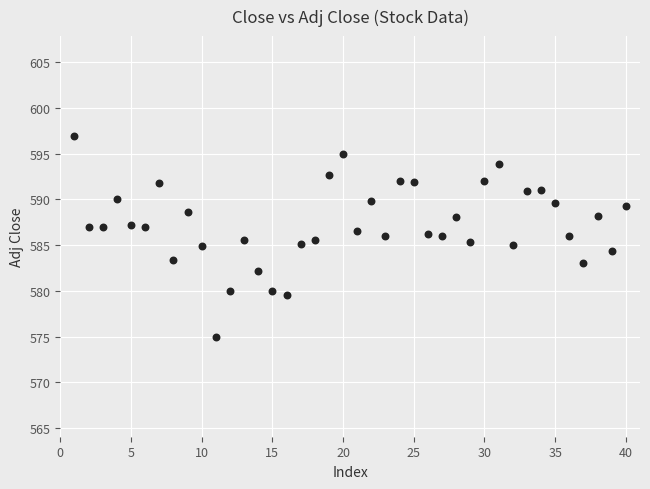

What is the range of X values (max minus min)?

39.0